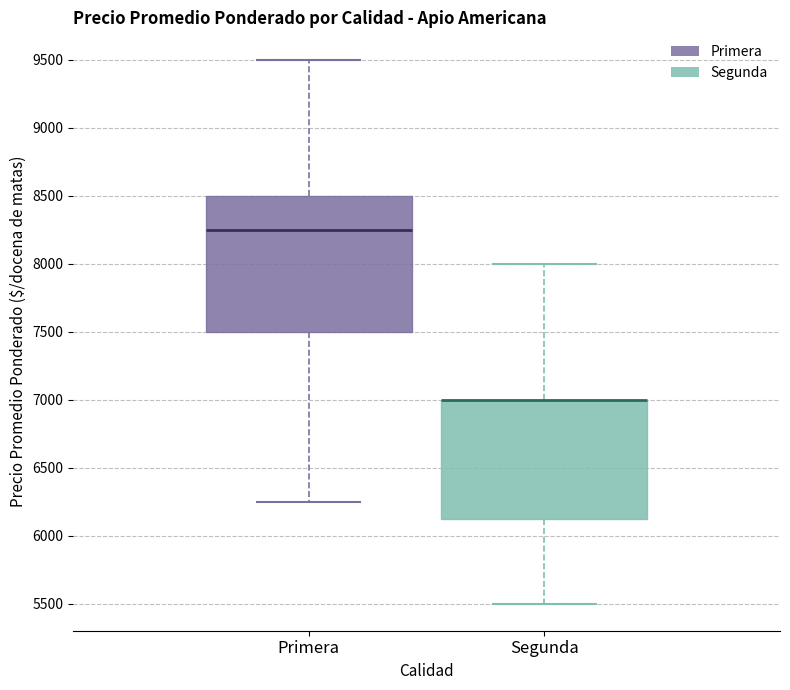

Where is the upper edge of the box for Segunda on the y-axis? The values are not printed on the chart, so give them approximately, as read against the axis.

7000